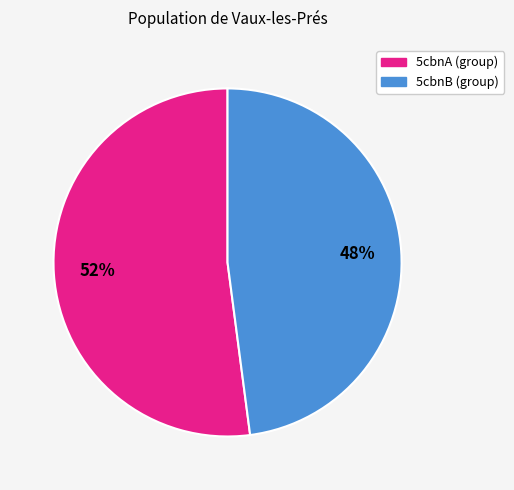

How many segments does this pie chart have?

2